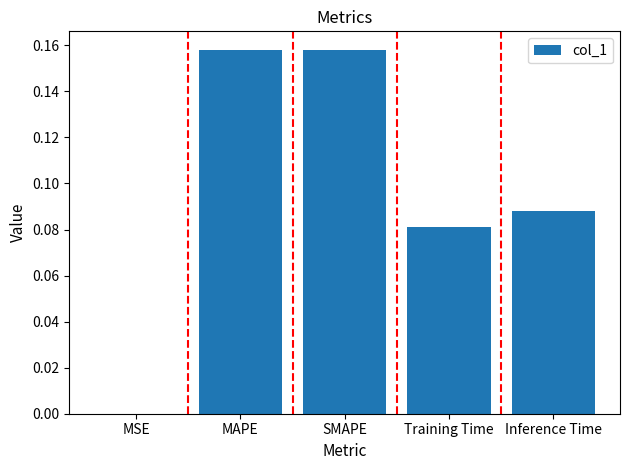

At which label is the value closest to 0?

MSE